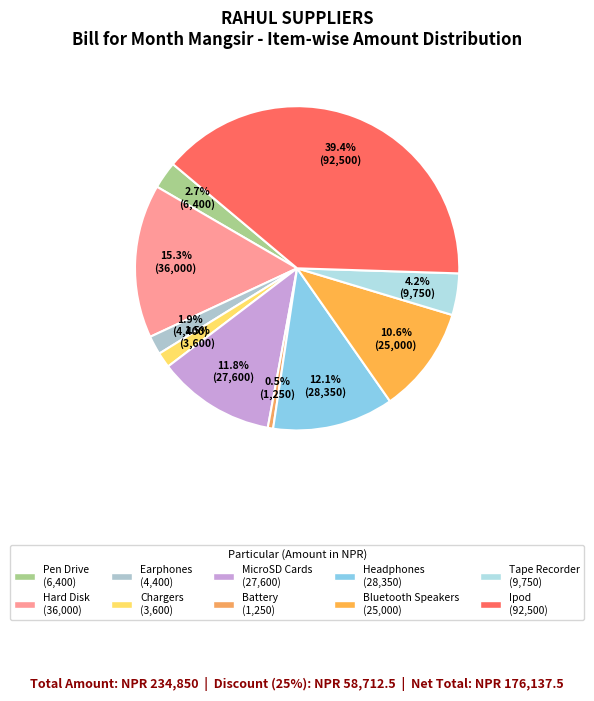

Which category has the biggest portion of the pie?

Ipod